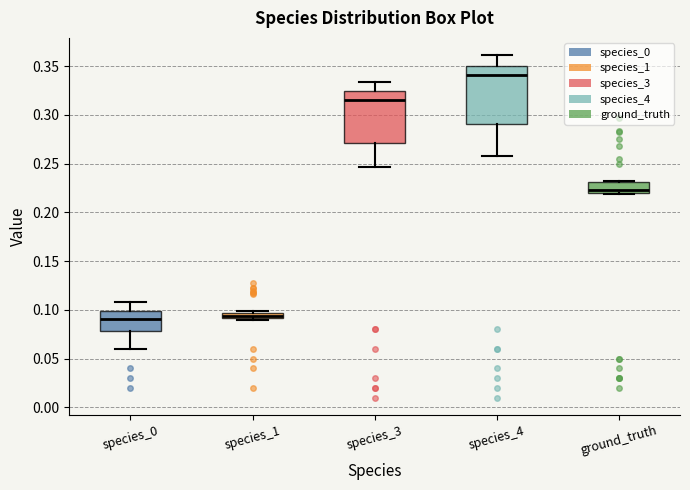

Comparing the boxes themselves (not the whiskers), which one is the tallest?

species_4